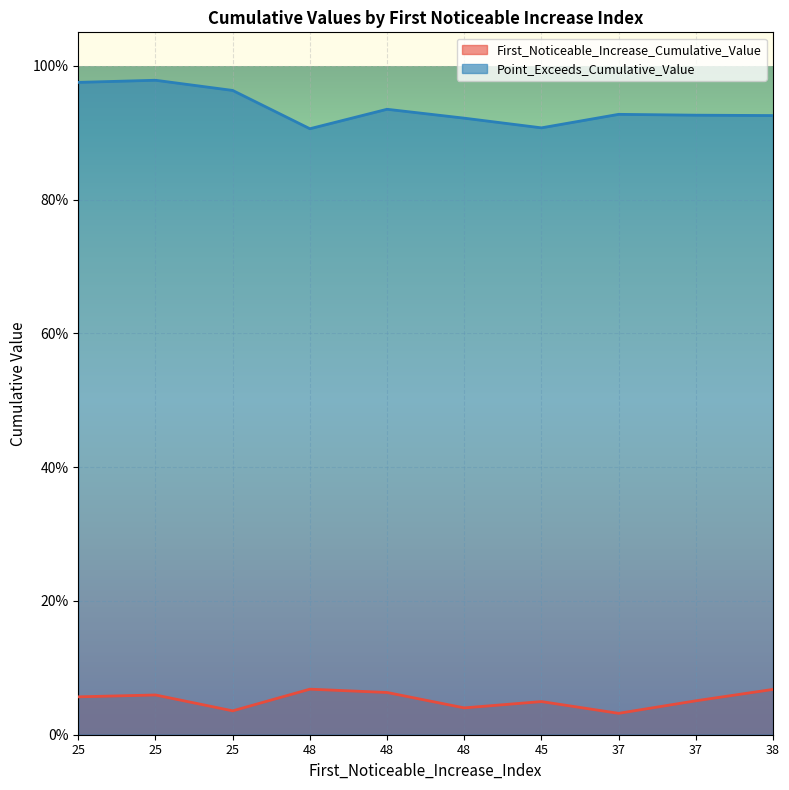

Count the number of data series in this chart.

2